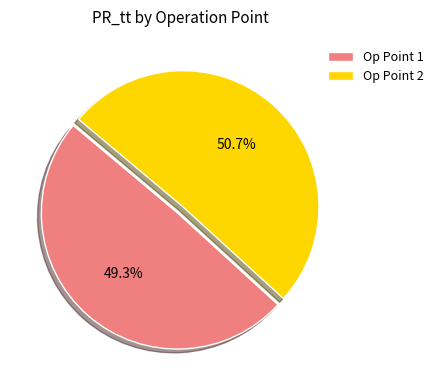

Which slice is the largest?

Op Point 2